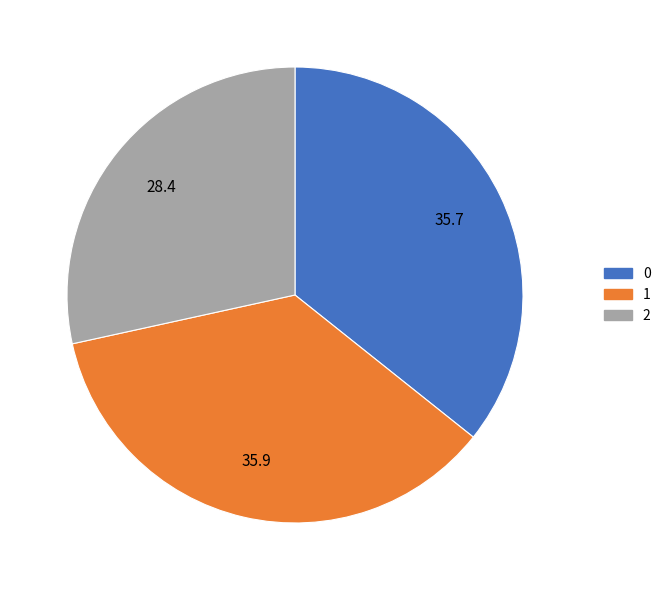

Is it true that 2 is 28% of the pie?

True